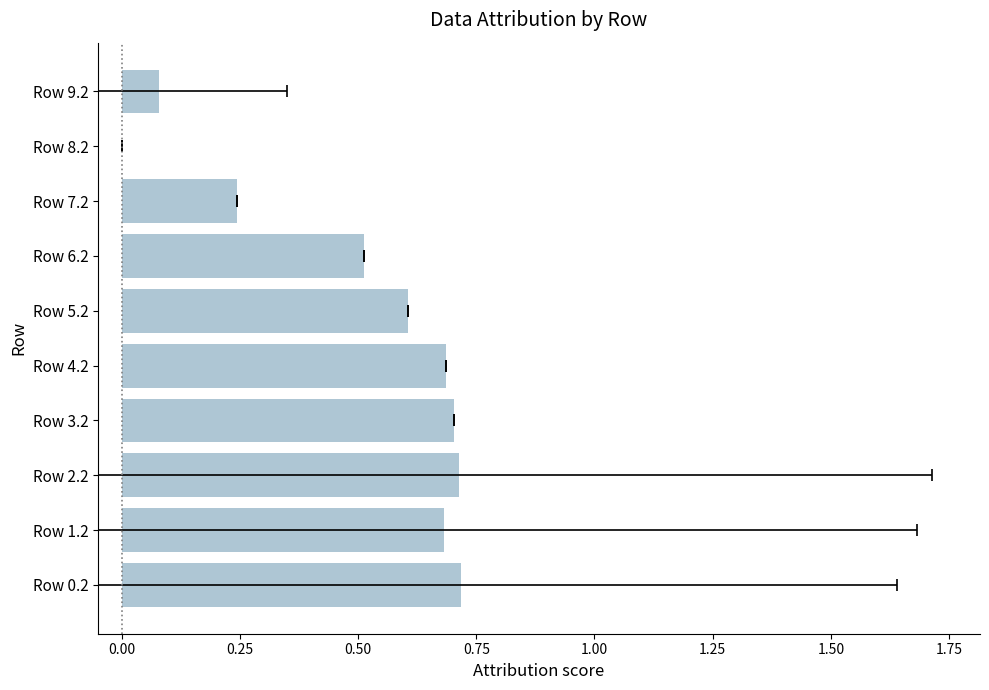

What is the difference between the maximum and minimum values?

0.7